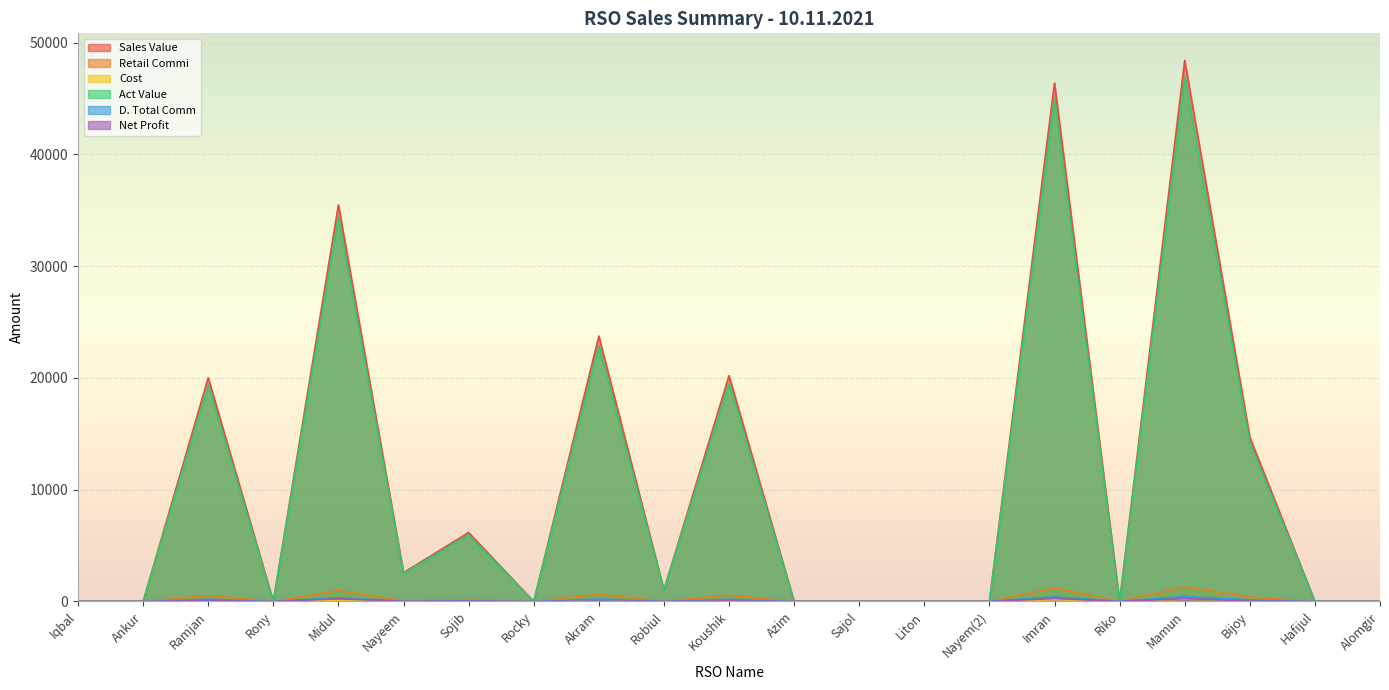

What is the maximum value shown in the chart?

48406.0